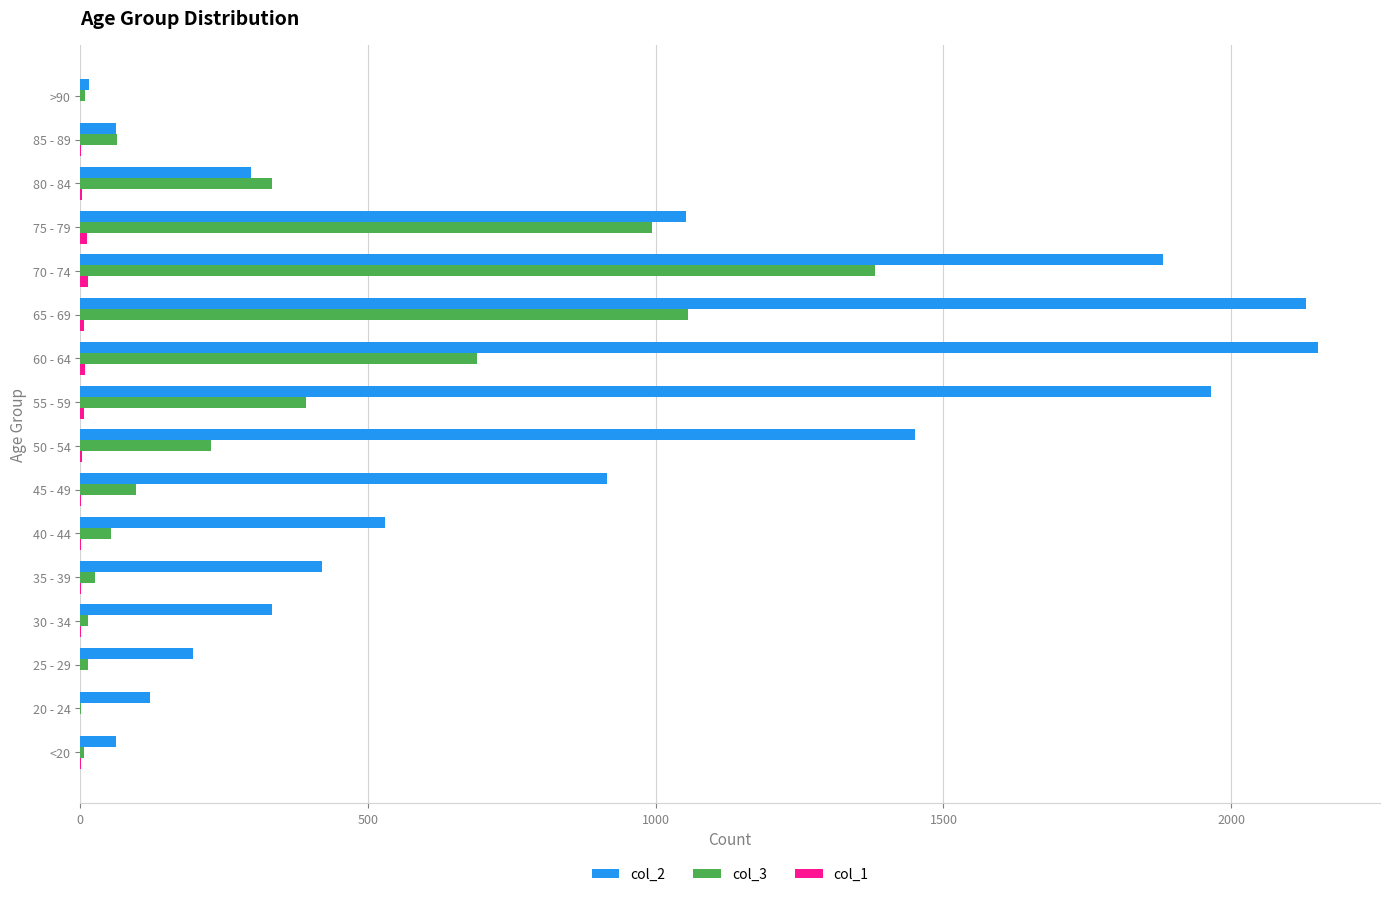

The value of col_2 at 35 - 39 is 420. True or false?

True